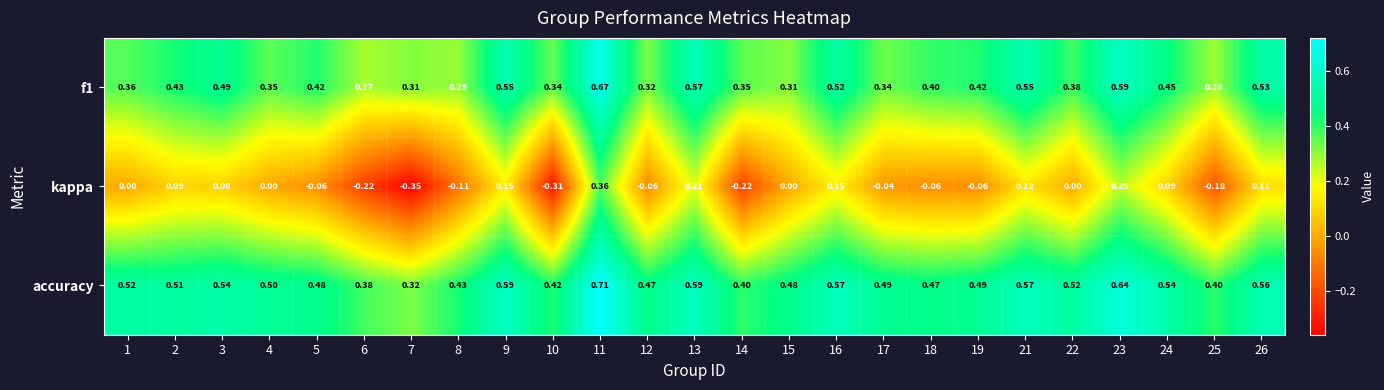

How many values in the kappa series are below 0?

11